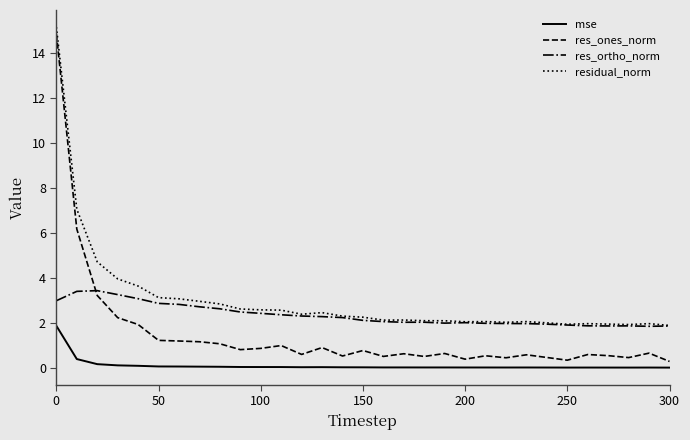

True or false: mse and residual_norm intersect in this chart.

False